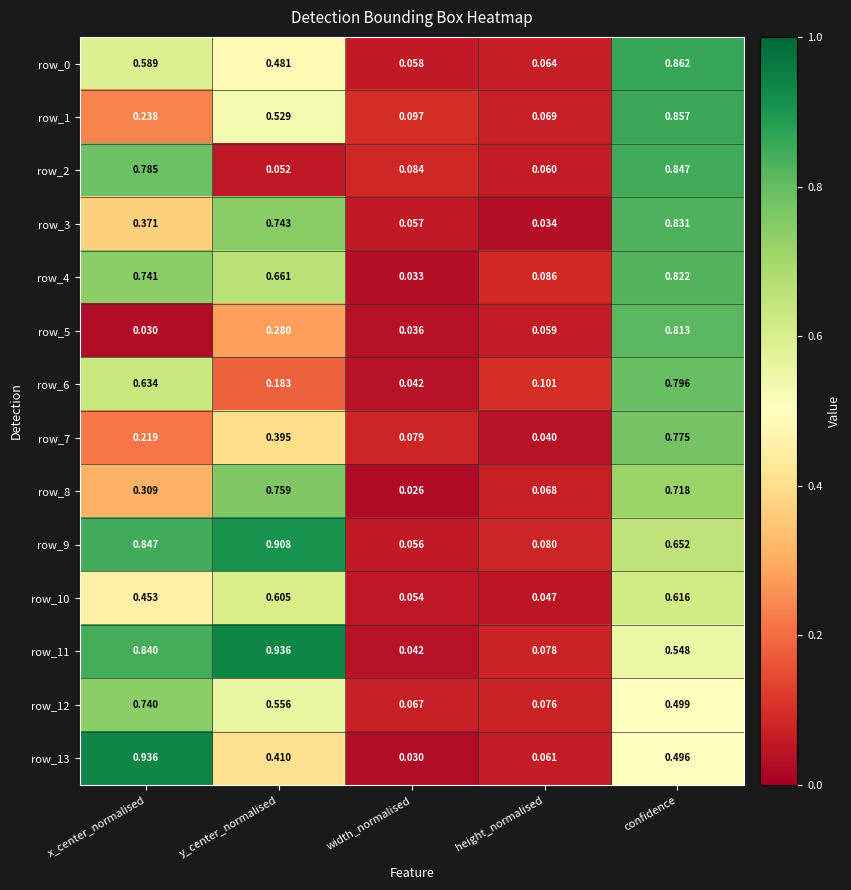

Rank the categories by row_9 value from lowest to highest.

width_normalised, height_normalised, confidence, x_center_normalised, y_center_normalised